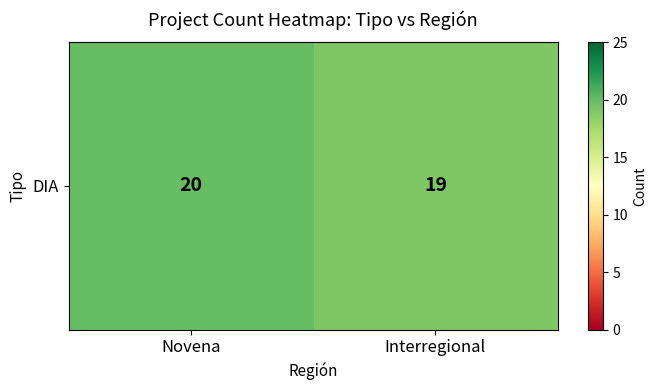

The value at Interregional is 19. True or false?

True